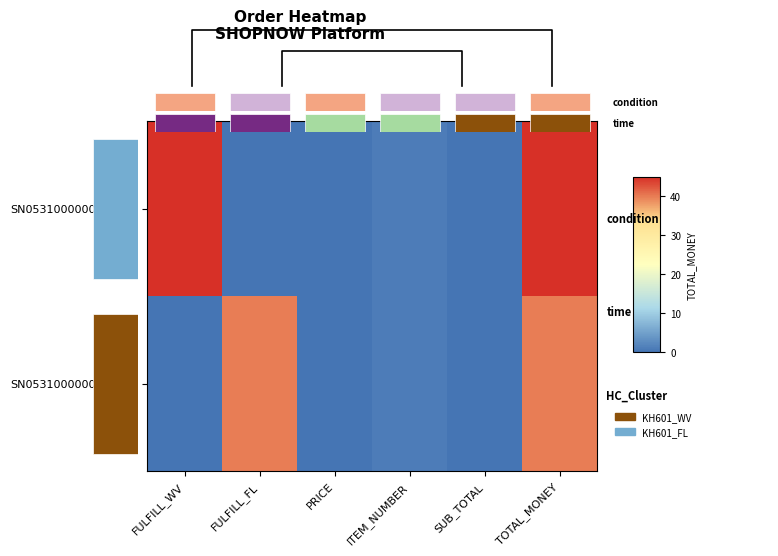

What is the difference between the SN0531000000546393 values at FULFILL_WV and ITEM_NUMBER?

1.0